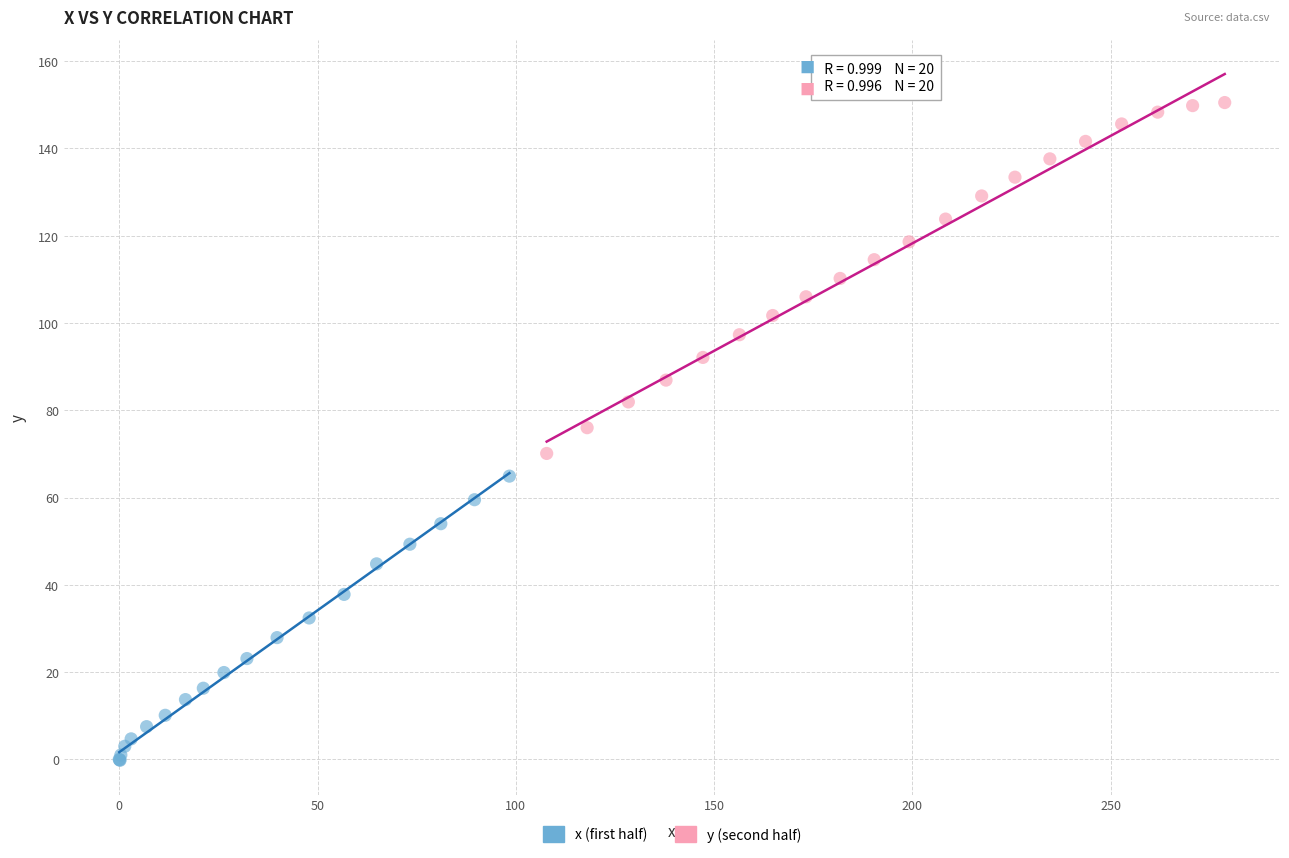

Which series contains the highest Y value?

y (second half)